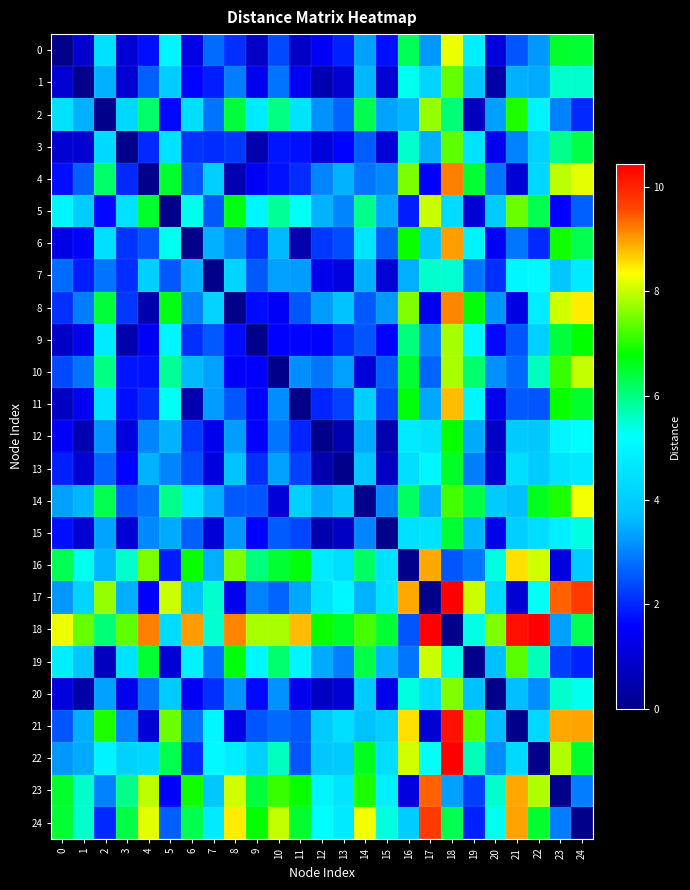

At 3, list the series in order from largest to smallest.

18, 24, 23, 16, 19, 5, 2, 22, 17, 21, 14, 8, 6, 7, 4, 10, 11, 13, 20, 12, 15, 1, 0, 9, 3